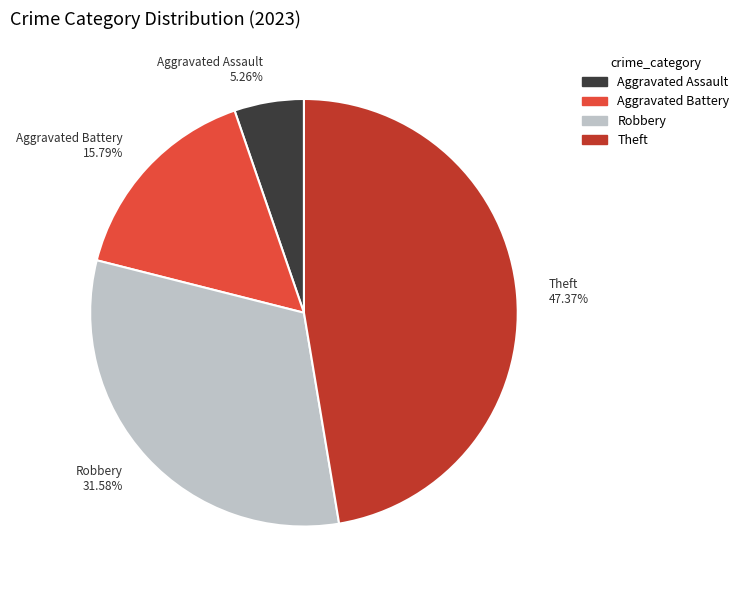

Which category has the biggest portion of the pie?

Theft